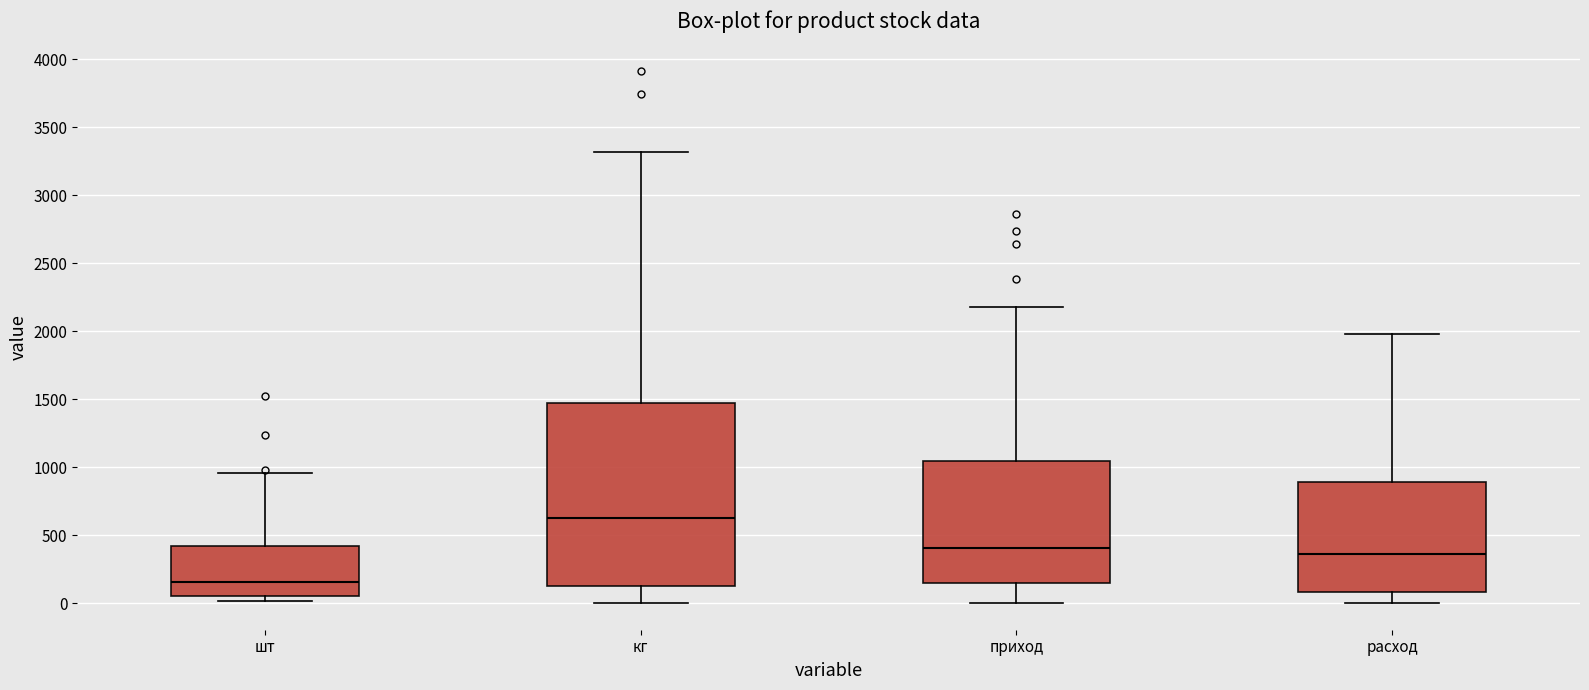

Which box is the tallest, from its lower edge to its upper edge?

кг